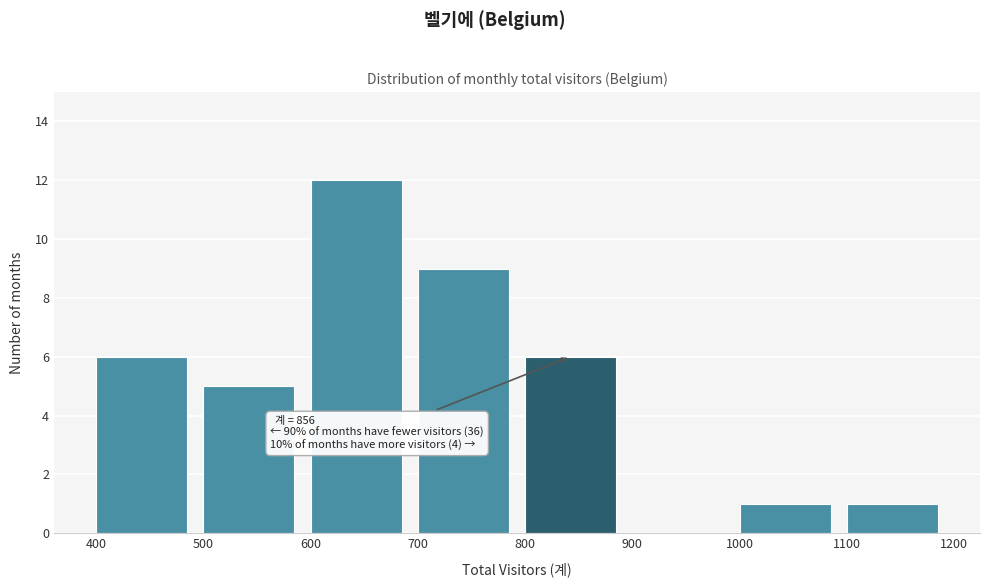

Which range on the x-axis has the tallest bar?

600 to 700